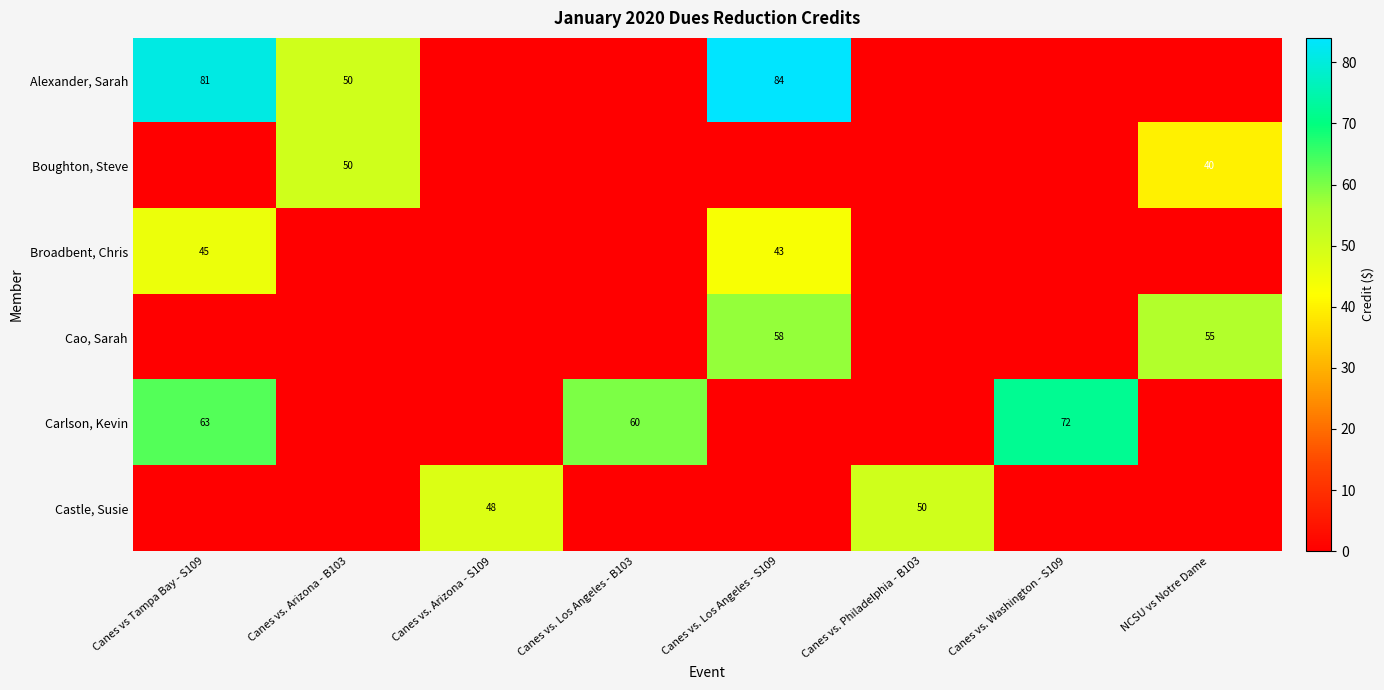

True or false: Boughton, Steve has a value of 19 at NCSU vs Notre Dame.

False